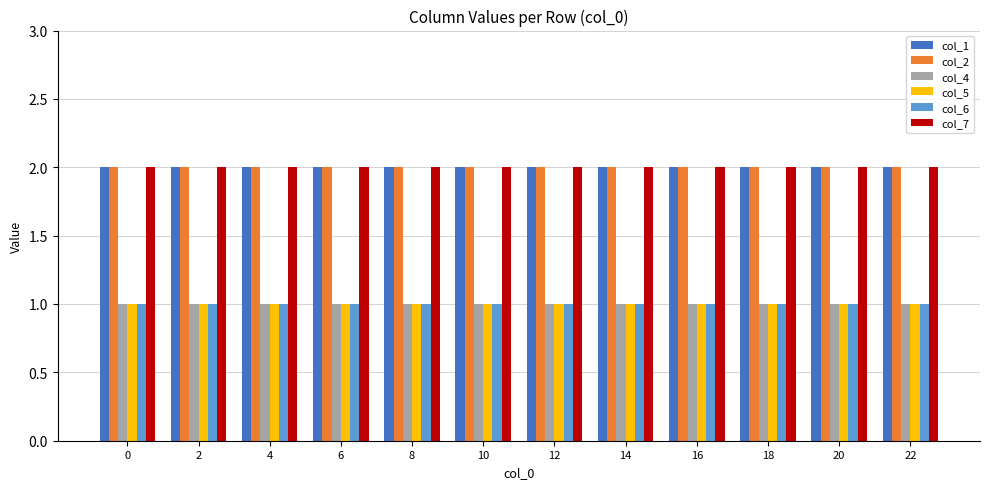

What are all the series names shown in the legend?

col_1, col_2, col_4, col_5, col_6, col_7